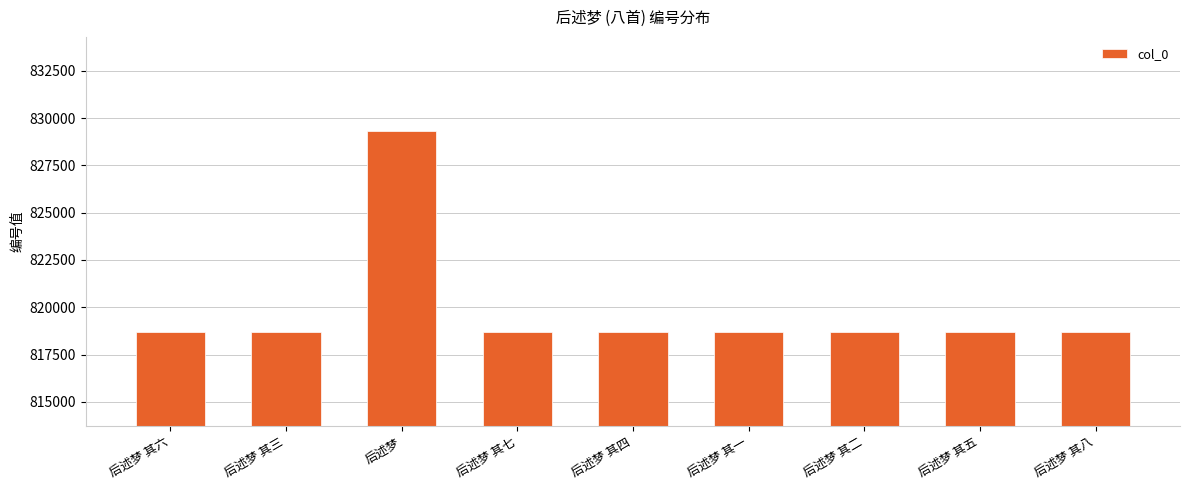

What is the sum of all values?

7378943